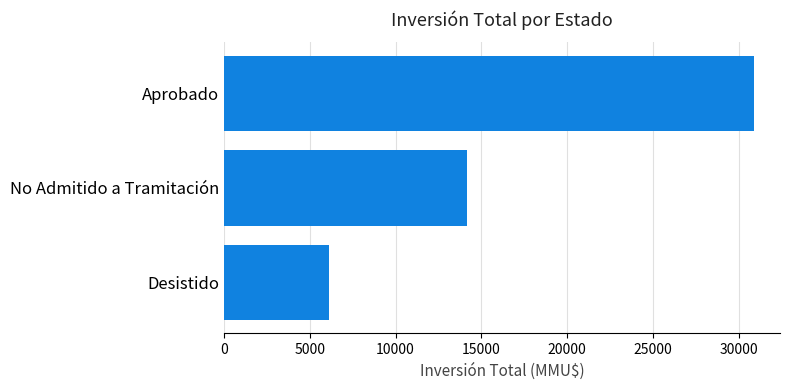

What is the difference between the second highest and minimum values?

8086